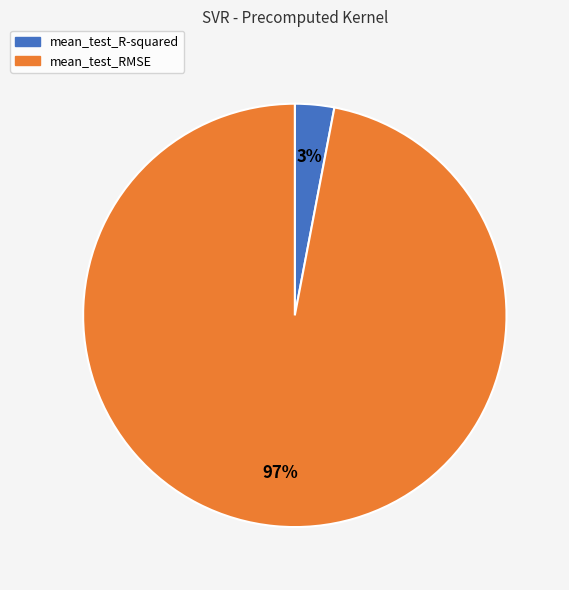

Does mean_test_RMSE represent more than half of the total?

Yes